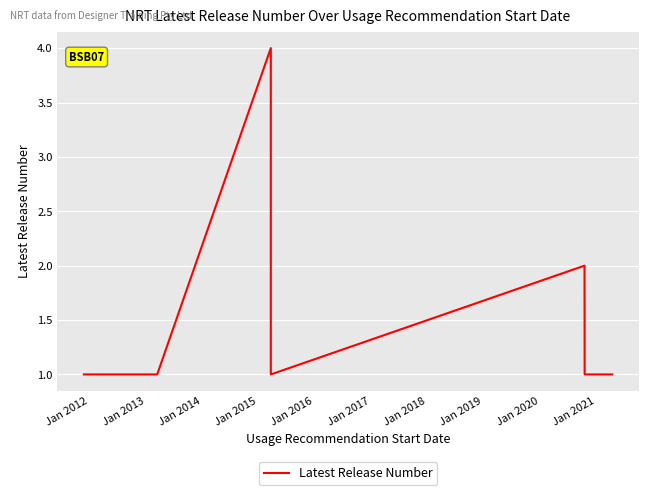

How many data points does each series have?

40